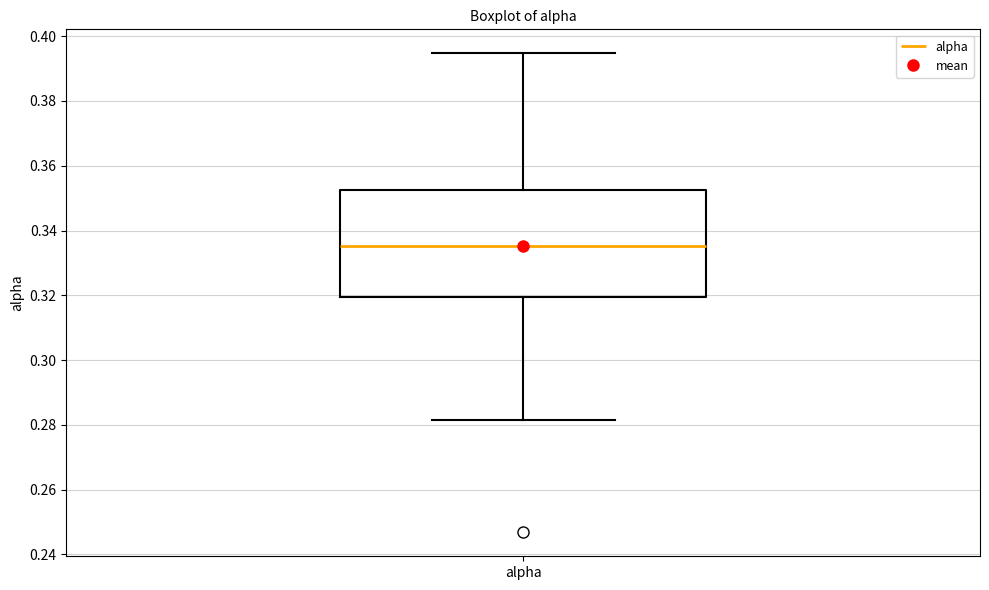

Transcribe this box plot: give where the median line is, the range the box spans, and where the two whiskers end, as read against the y-axis. The values are not printed on the chart, so give them approximately, as read against the axis.

median 0.336, box 0.320 to 0.352, whiskers 0.282 to 0.394